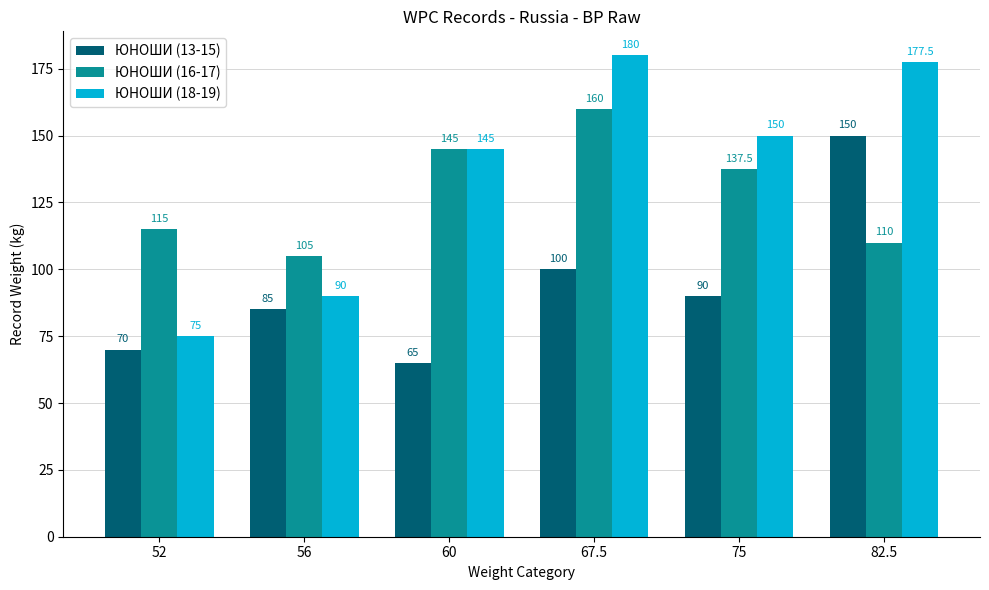

Between 52 and 67.5, which series saw the biggest shift?

ЮНОШИ (18-19)